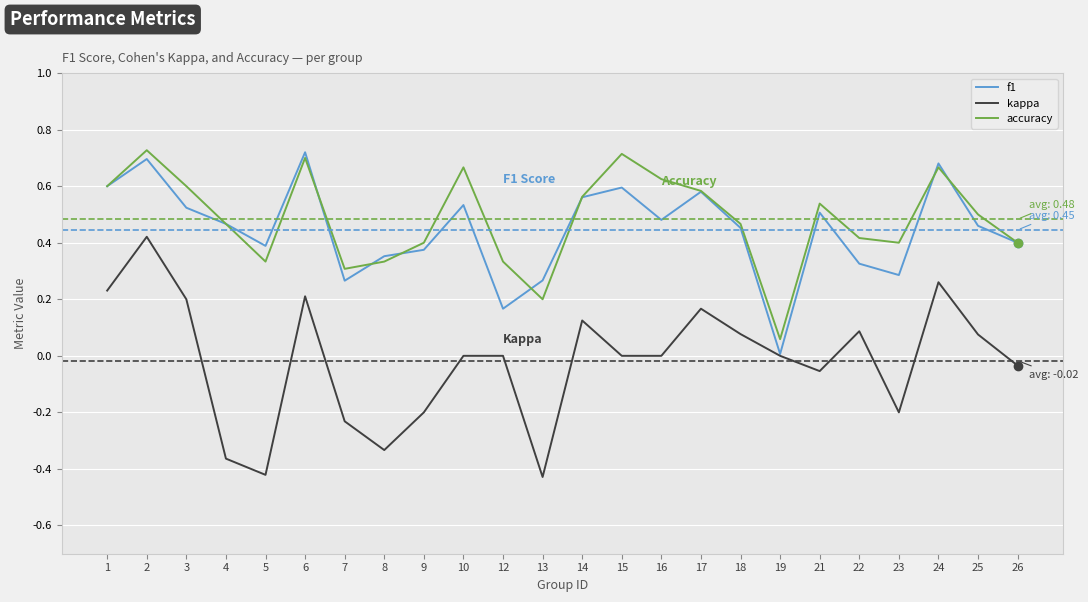

True or false: kappa and f1 intersect in this chart.

False